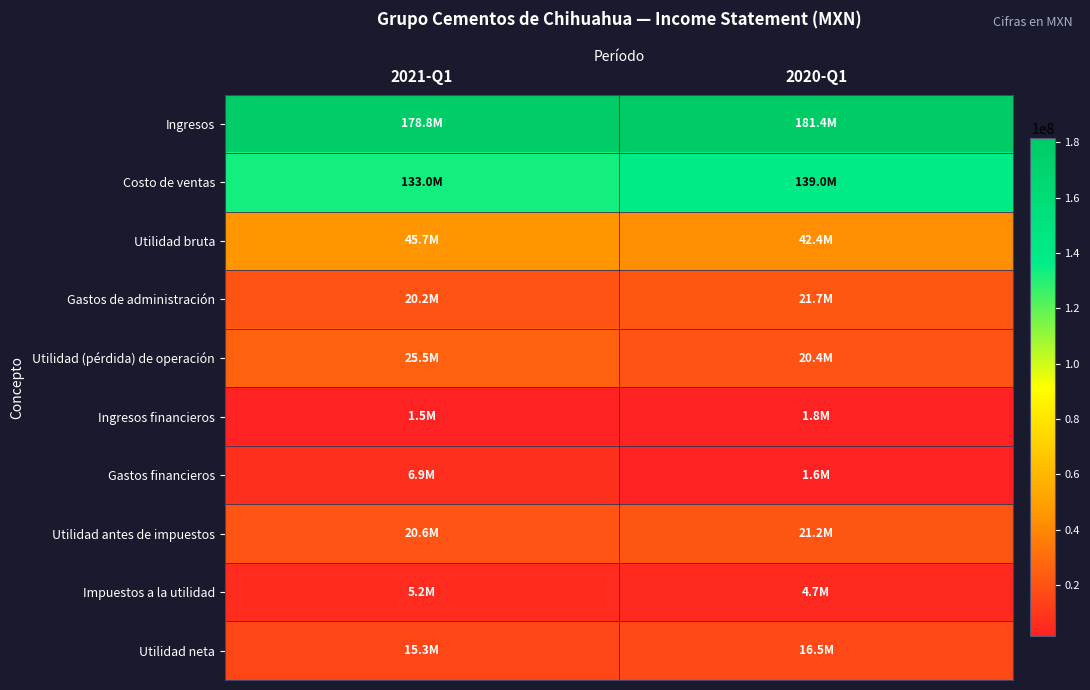

At which category does the chart reach its peak across all series?

2020-Q1